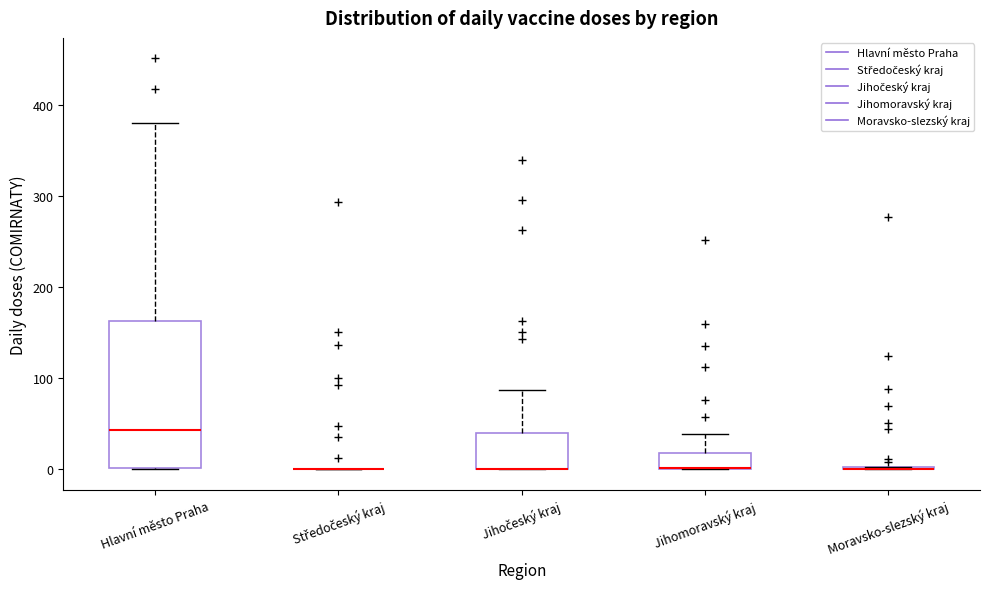

Reading left to right, transcribe this box plot: for each box, give where its median line is, the range the box spans, and where its two whiskers end, as read against the y-axis. The values are not printed on the chart, so give them approximately, as read against the axis.

Hlavní město Praha: median 40, box 0 to 160, whiskers 0 to 380
Středočeský kraj: box collapsed to a line at 0, whiskers 0 to 0
Jihočeský kraj: median 0 (drawn on the box's lower edge), box 0 to 40, whiskers 0 to 90
Jihomoravský kraj: median 0, box 0 to 20, whiskers 0 to 40
Moravsko-slezský kraj: box collapsed to a line at 0, whiskers 0 to 0